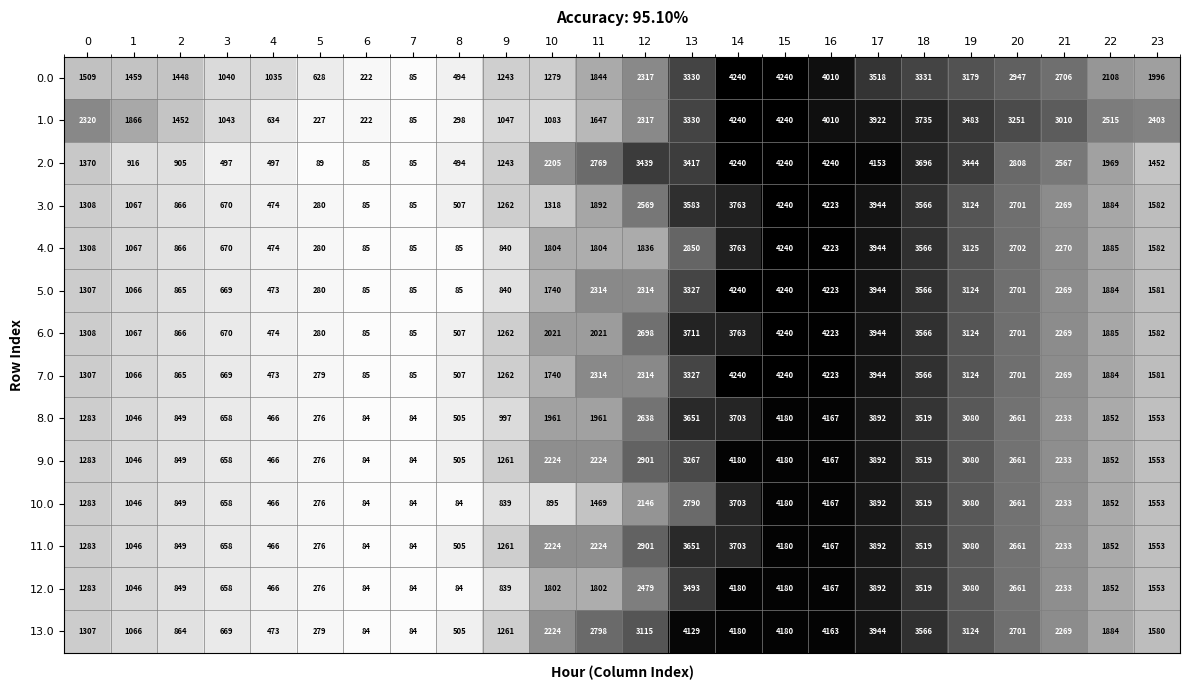

What is the maximum value shown in the chart?

4240